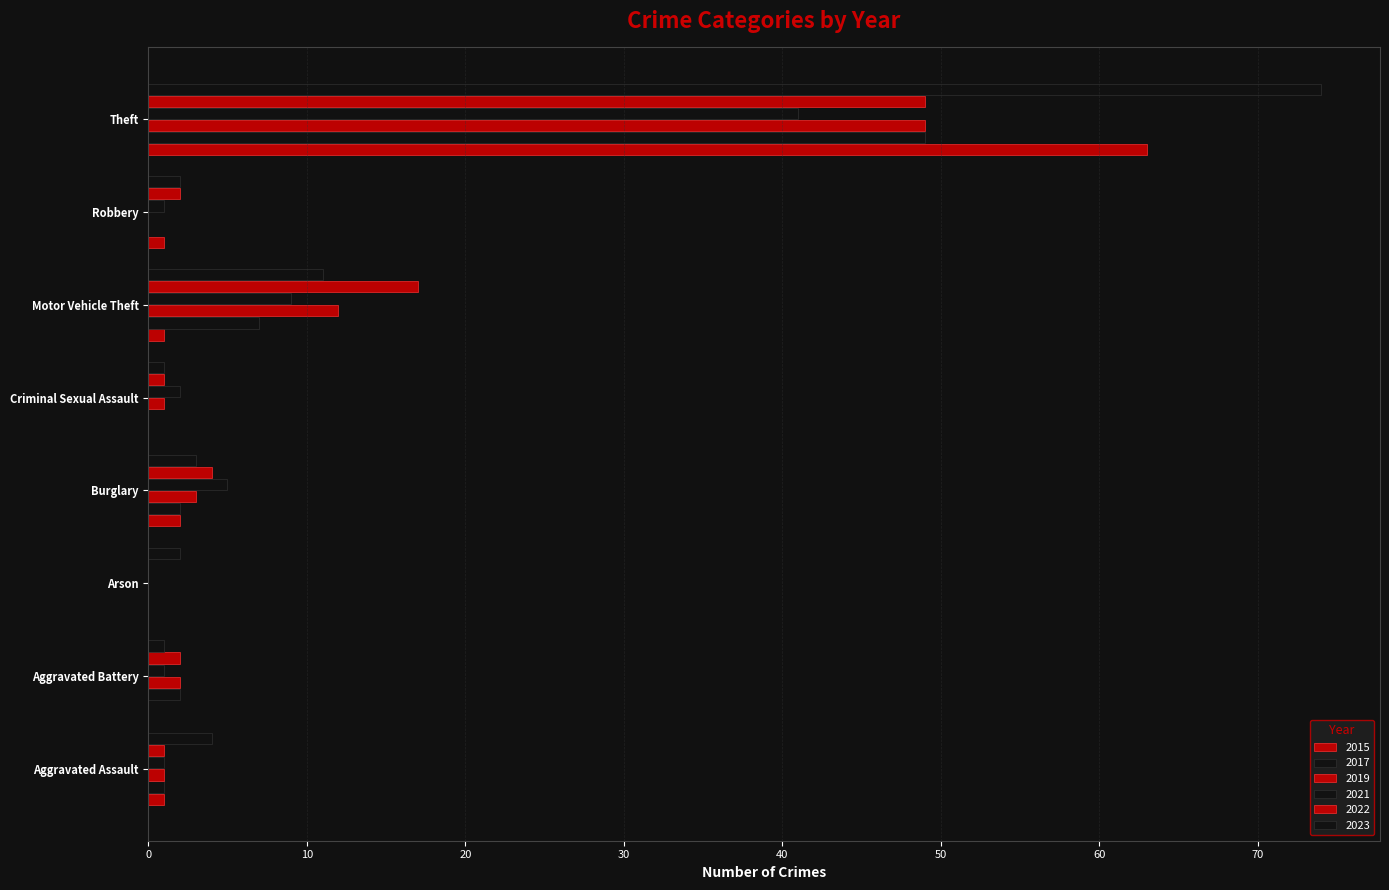

Where does the 2022 series first go above 2?

Burglary